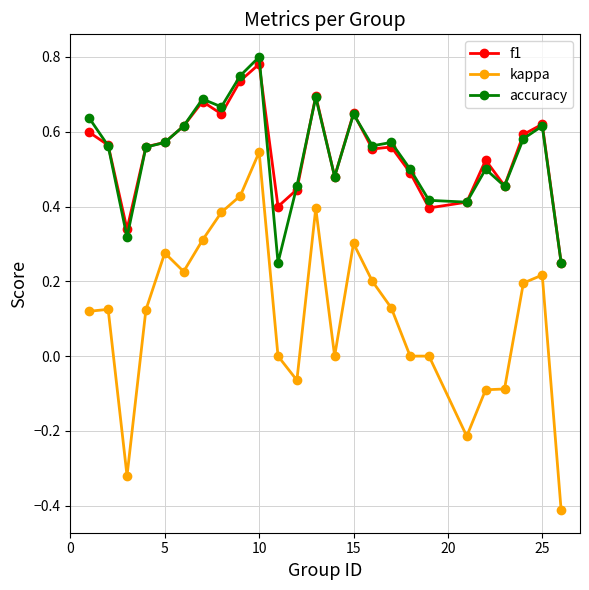

What is the minimum value for kappa?

-0.4